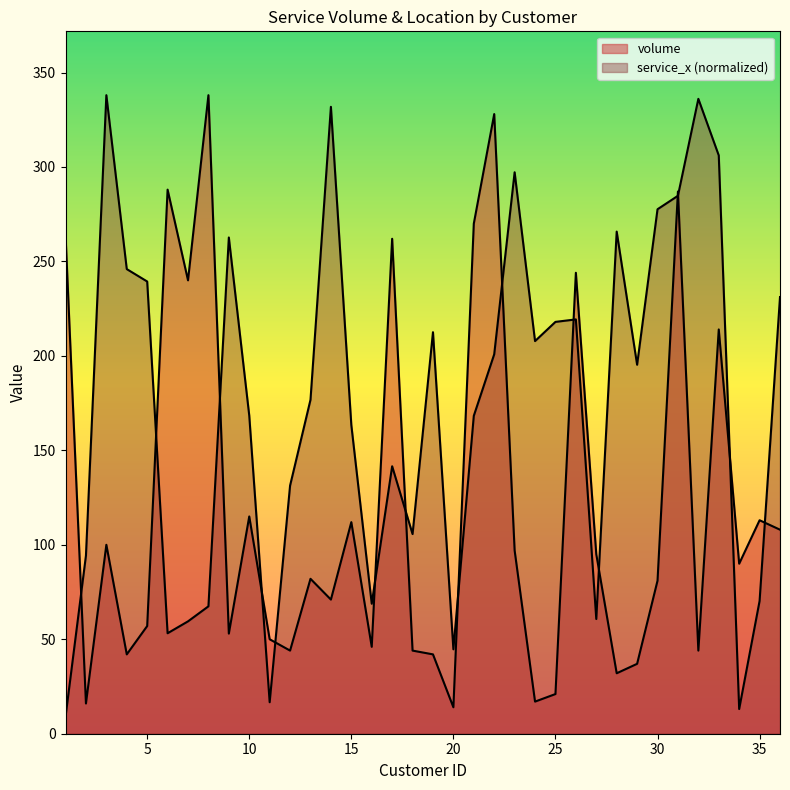

What is the difference between the second highest and second lowest values in the volume series?

312.0